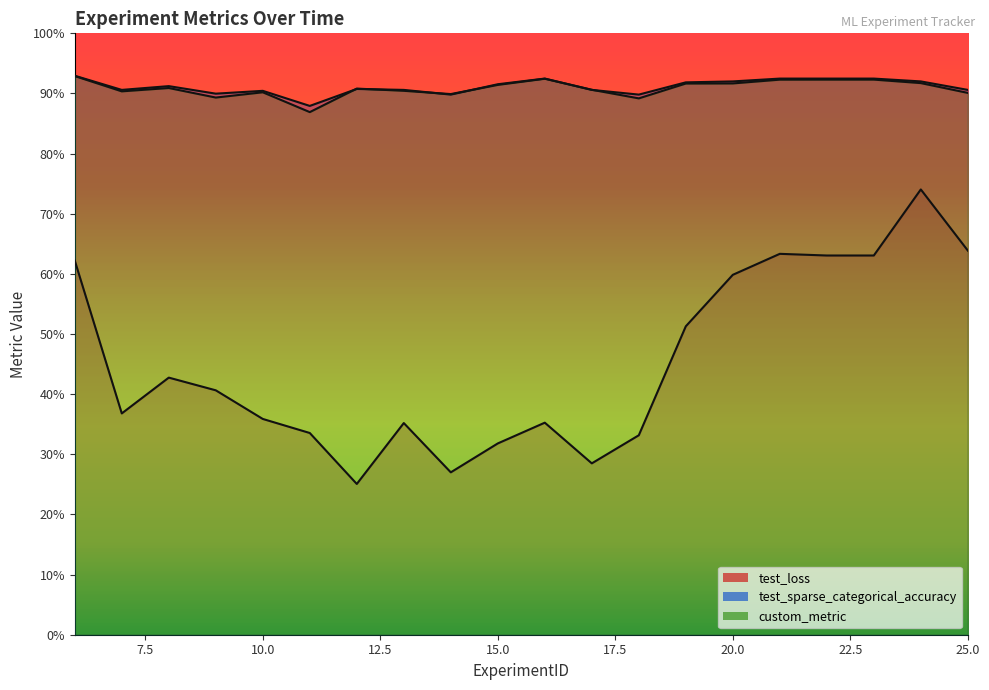

Which series has the largest range (max minus min)?

test_loss